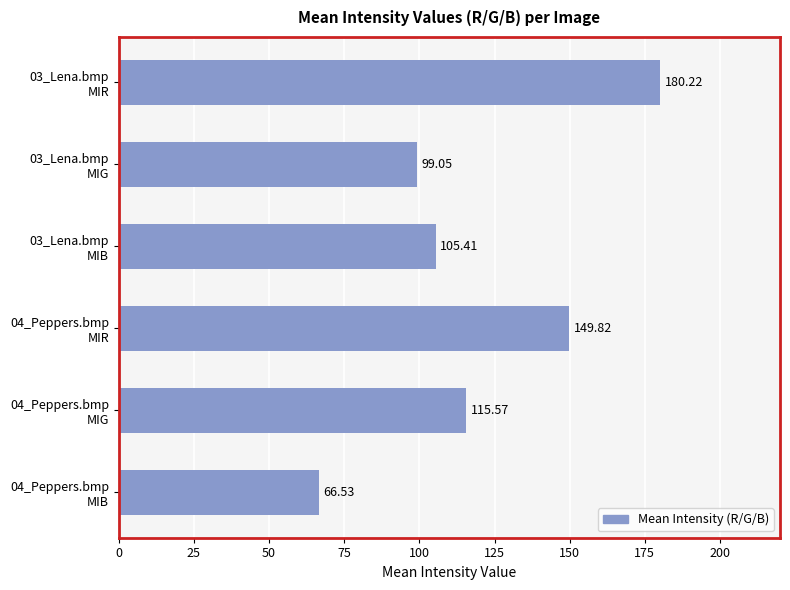

Does the chart contain stacked bars?

No